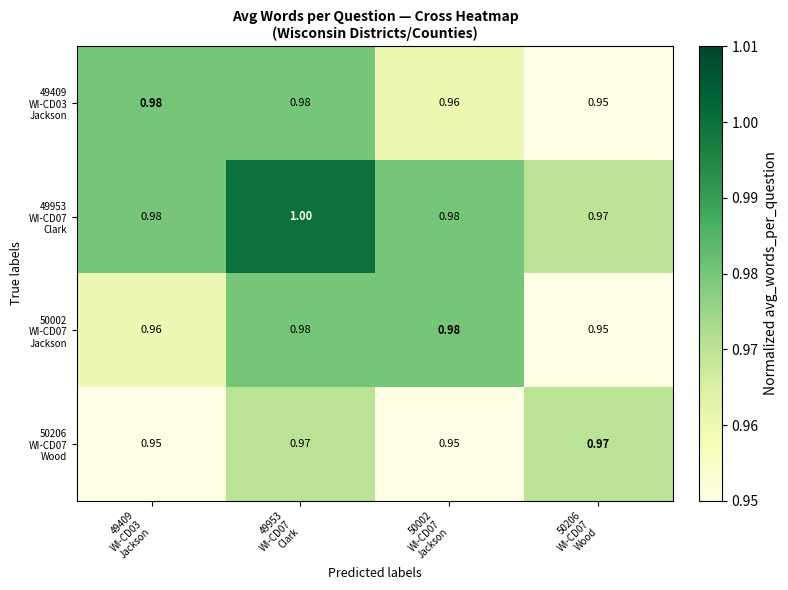

Which series has the largest total across all categories?

49953 WI-CD07 Clark